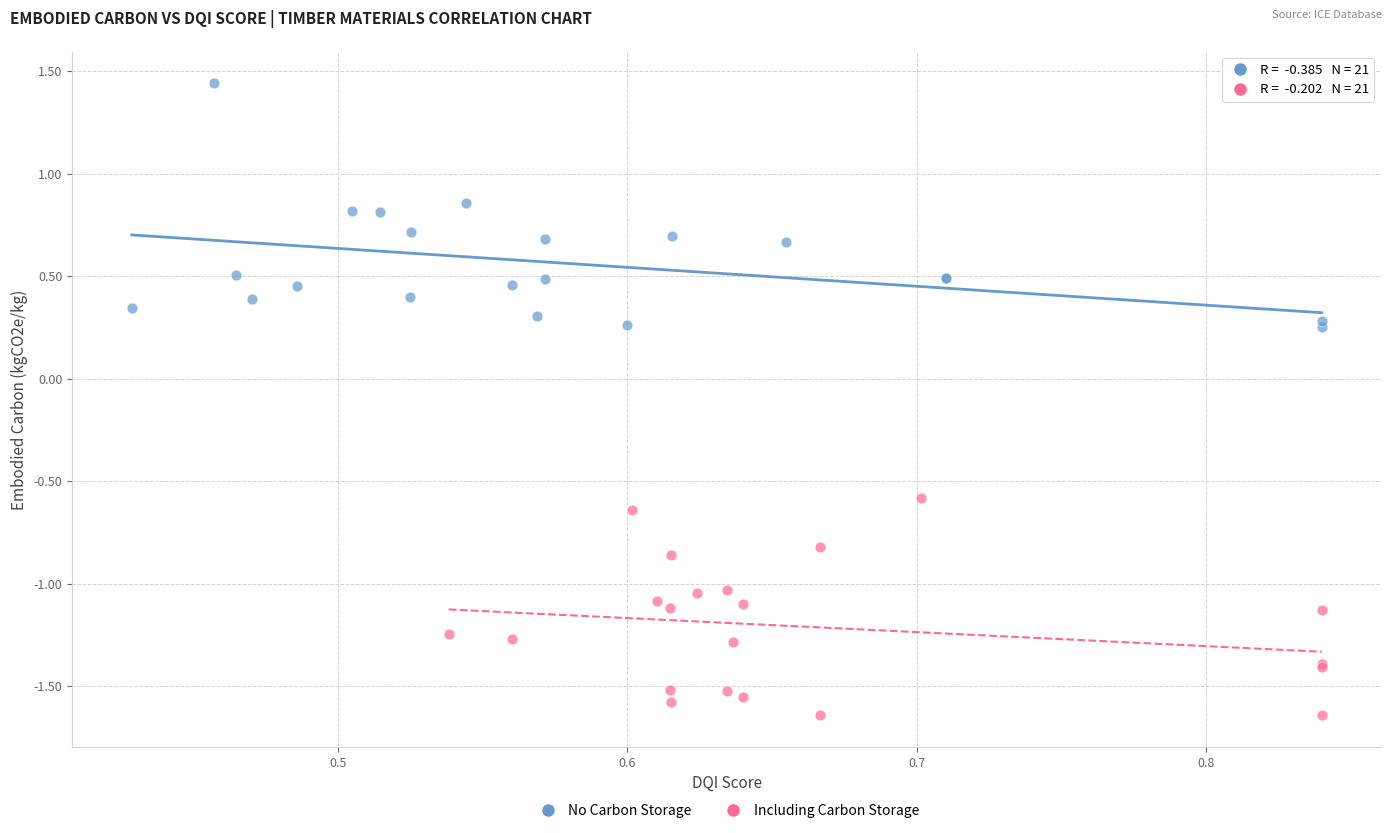

Which series contains the highest Y value?

No Carbon Storage